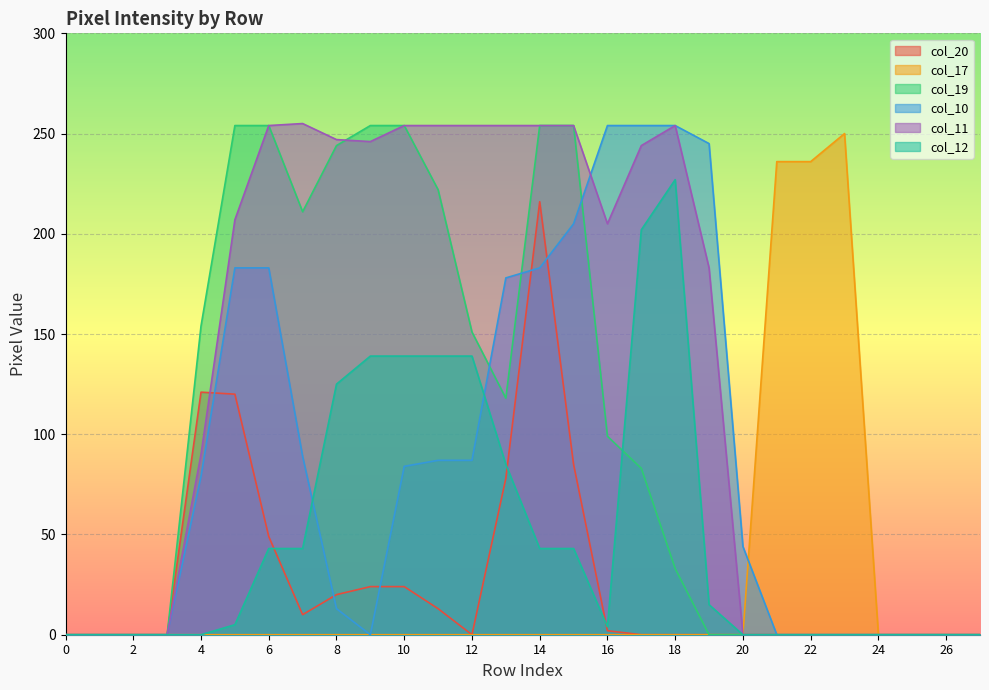

True or false: col_11 and col_17 cross at least once.

False